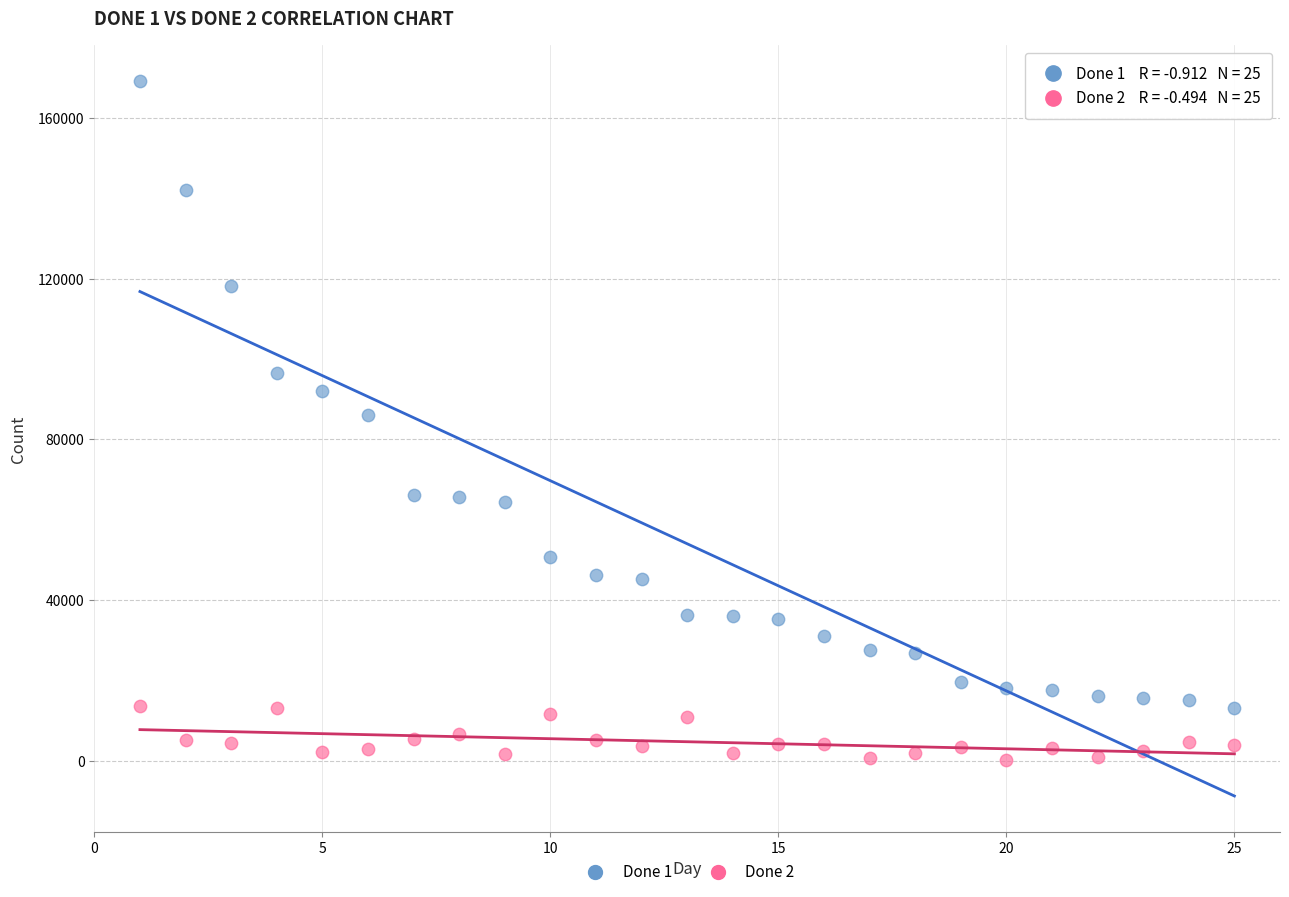

Across all data points, what is the range of X values (max minus min)?

24